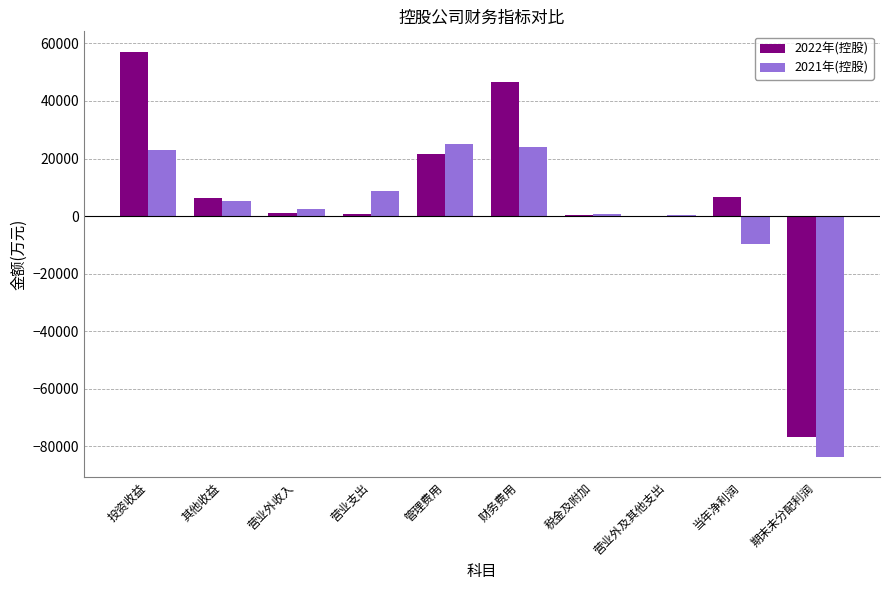

Which series has the largest total across all categories?

2022年(控股)